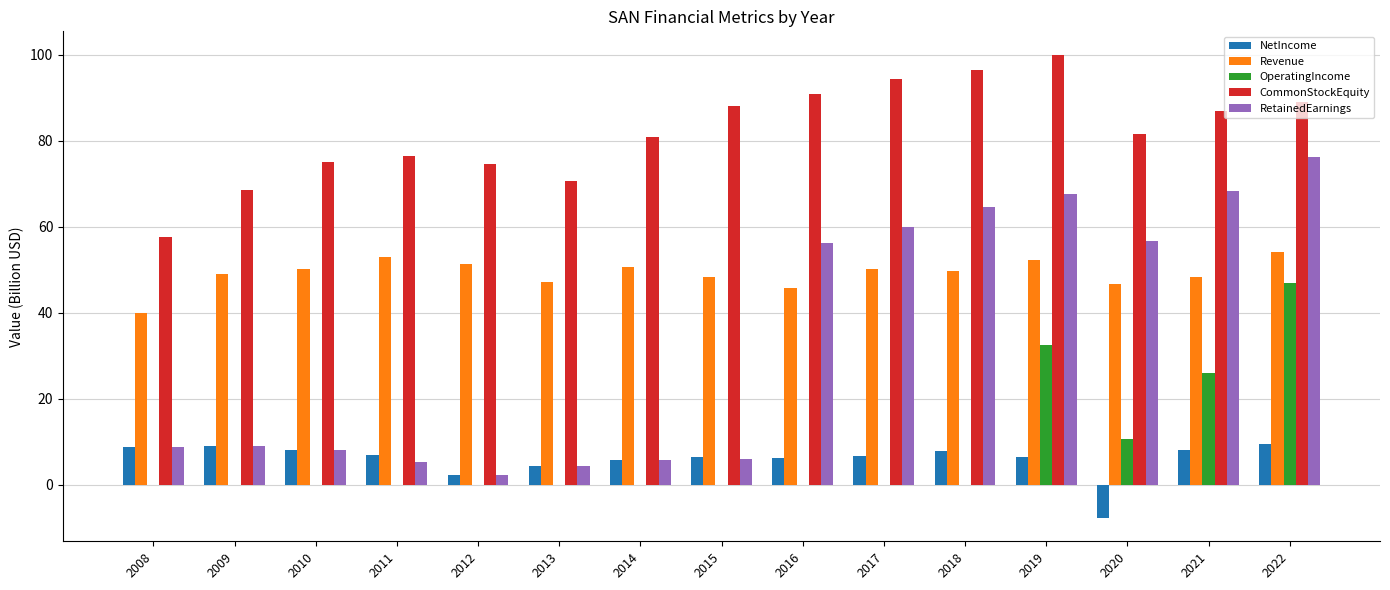

True or false: OperatingIncome has a value of 32.4 at 2019.

True